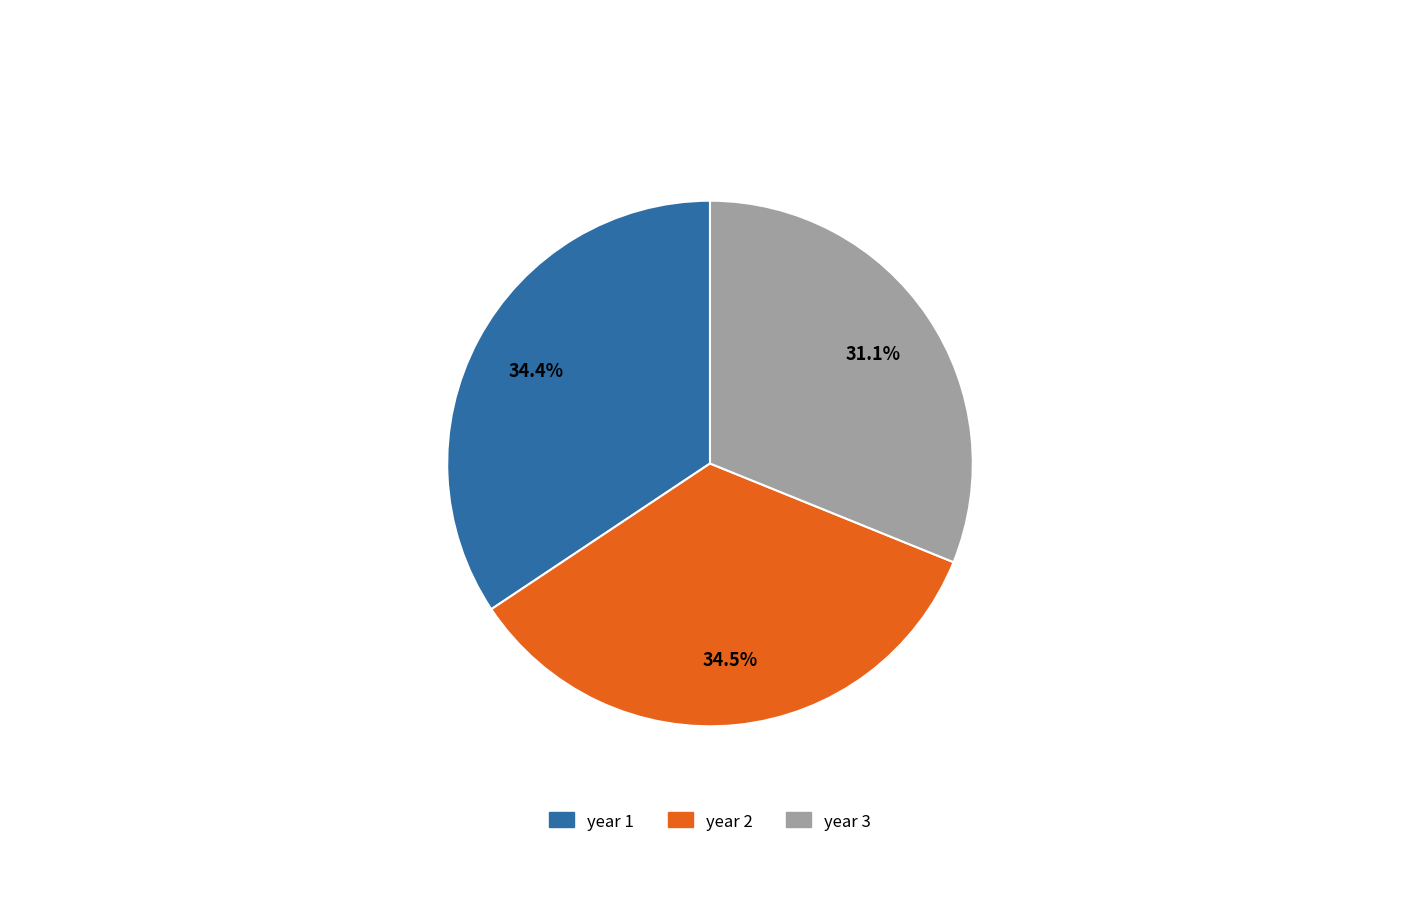

What is the ratio of the value at year 2 to the value at year 3?

1.1